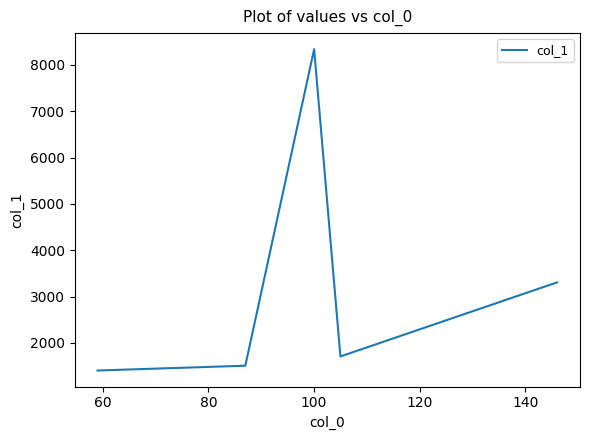

True or false: there are more than 2 points higher than both neighbors.

False